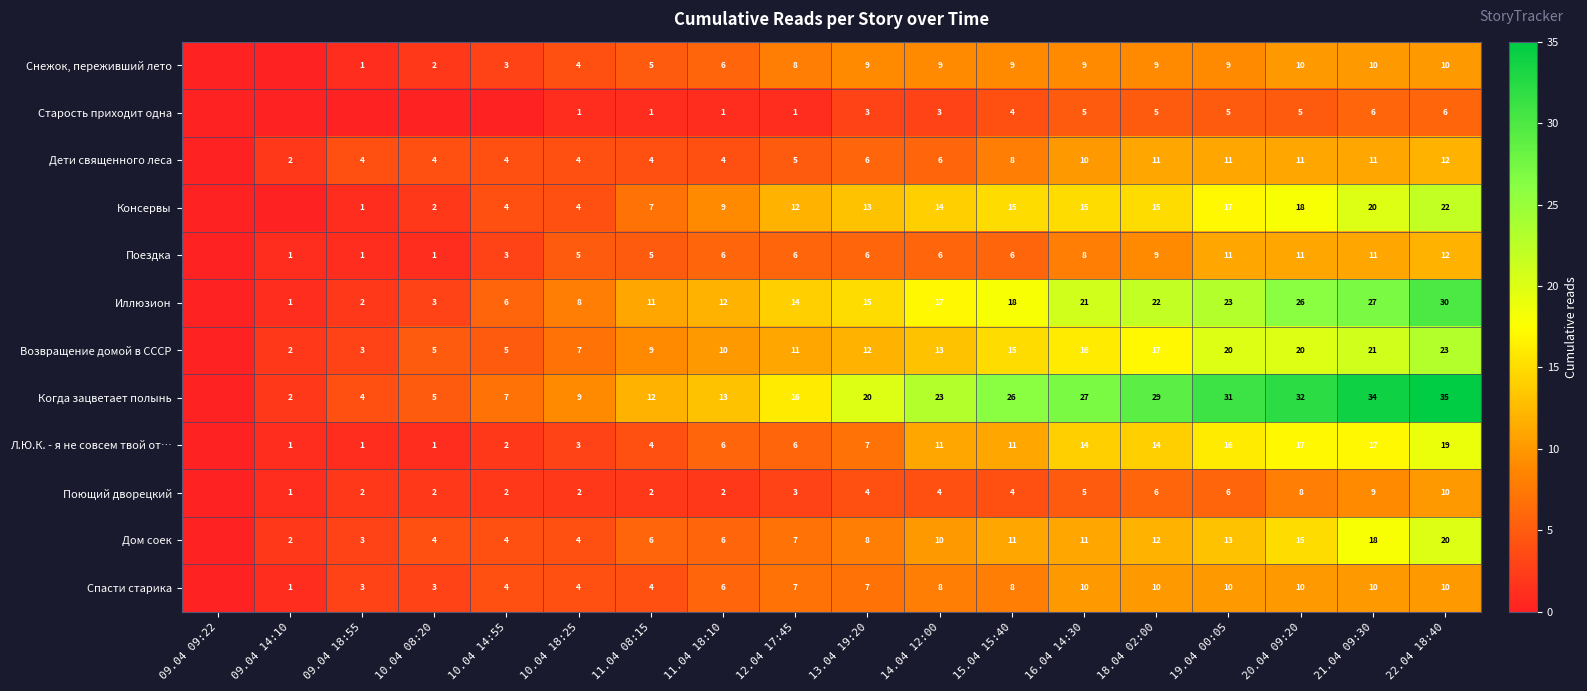

Is the value of Дети священного леса at 13.04 19:20 greater than the value of Спасти старика at 09.04 14:10?

Yes